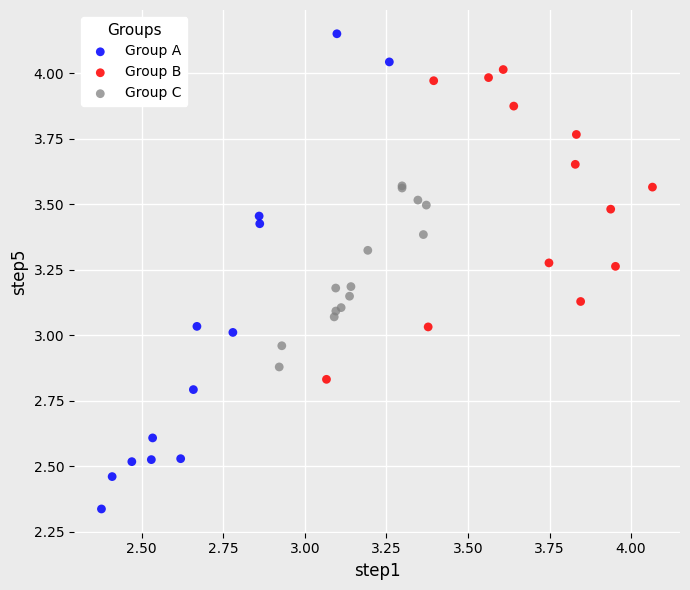

What are all the series names shown in the legend?

Group A, Group B, Group C